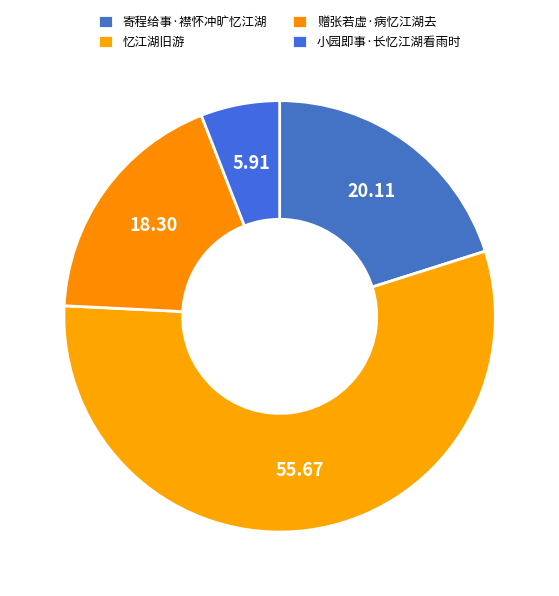

Which category has the biggest portion of the pie?

忆江湖旧游